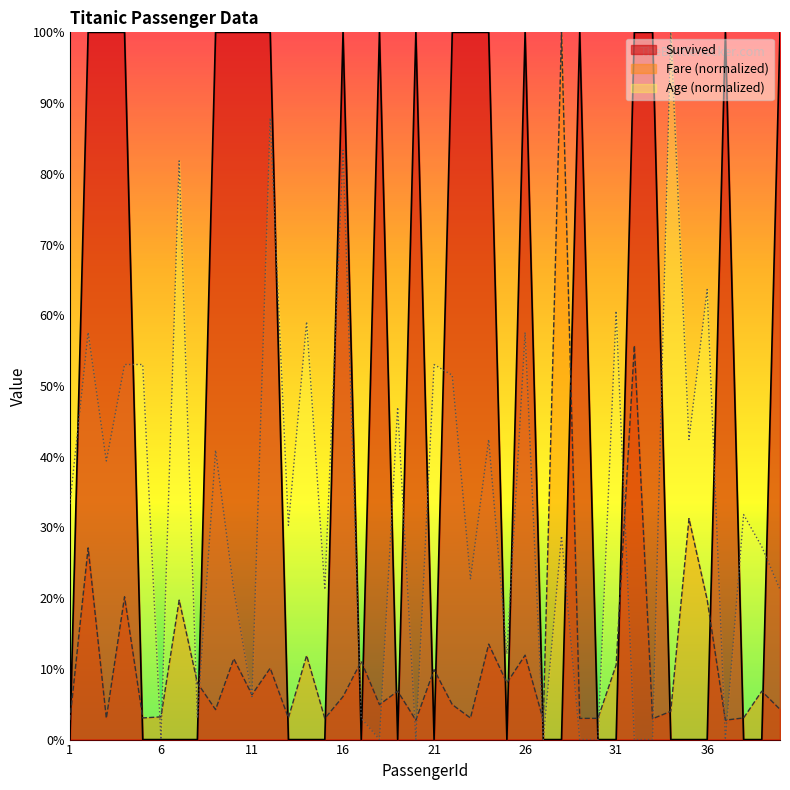

Between which two adjacent categories do Survived and Fare first intersect?

1 and 2